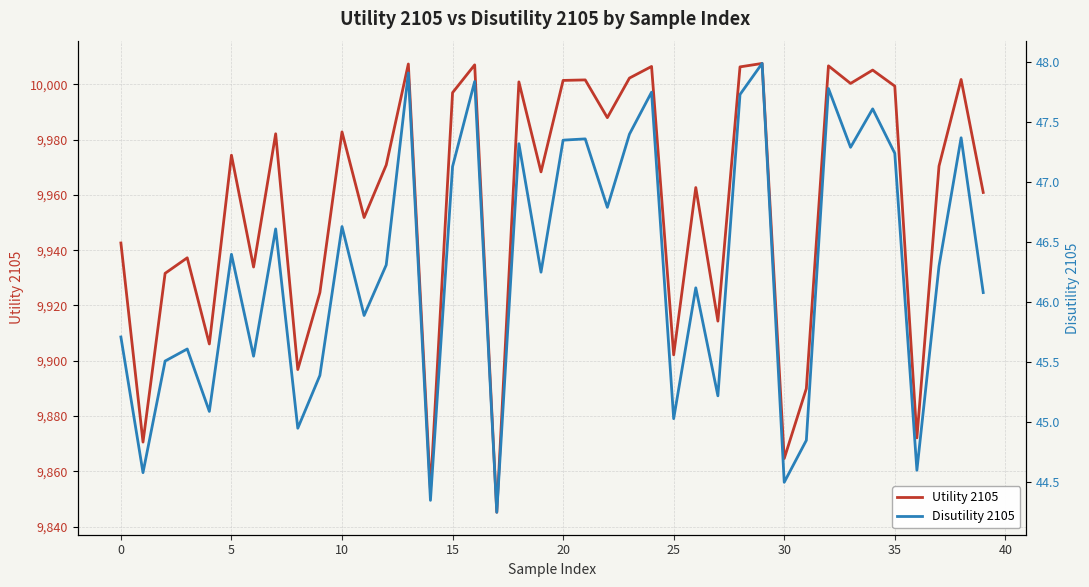

What is the label of the 30th point from the left?

29